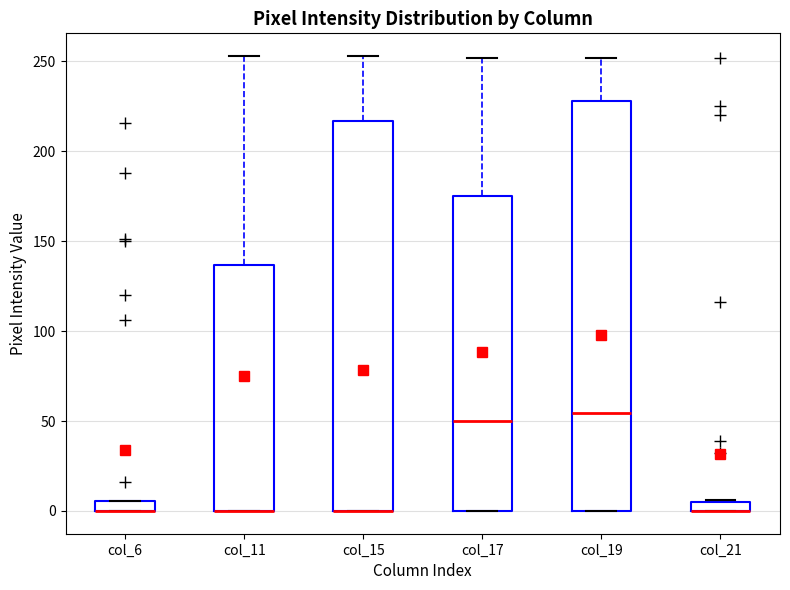

Where is the lower edge of the box for col_19 on the y-axis? The values are not printed on the chart, so give them approximately, as read against the axis.

0